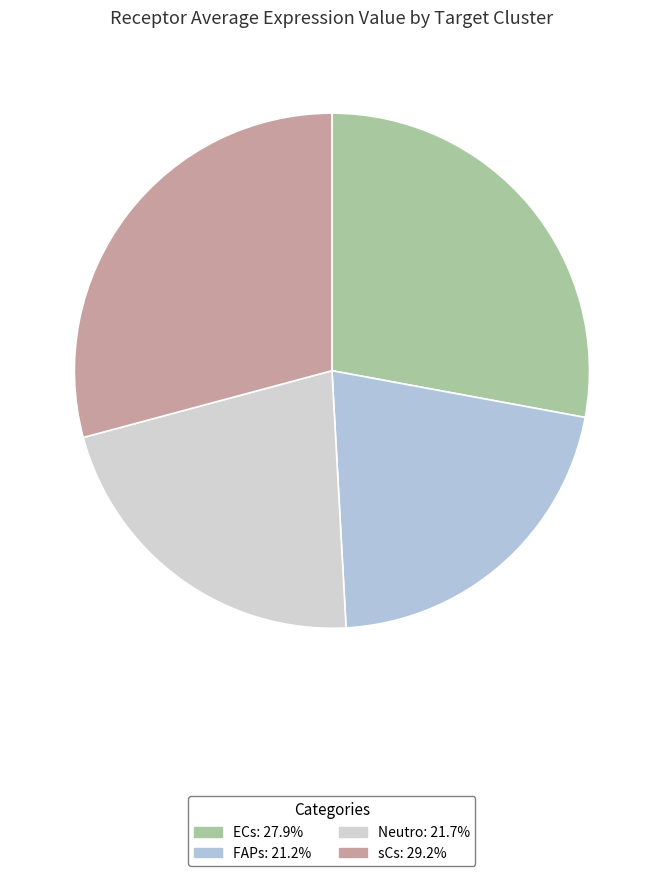

True or false: FAPs accounts for 33% of the total.

False